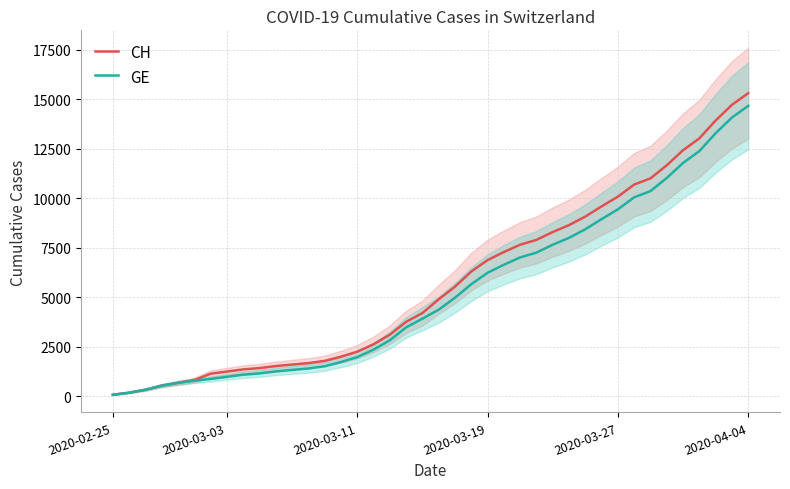

Which category has the highest value in the GE series?

2020-04-04